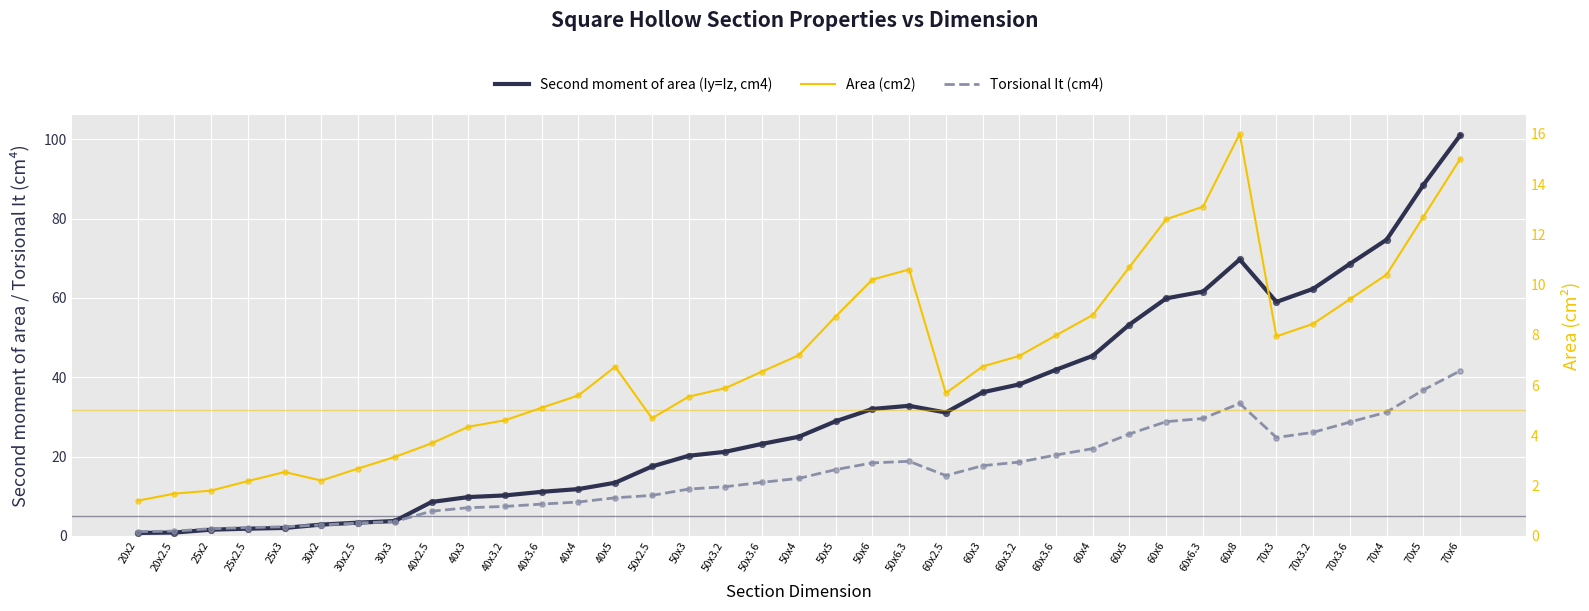

At which category is the sum across all series the highest?

70x6